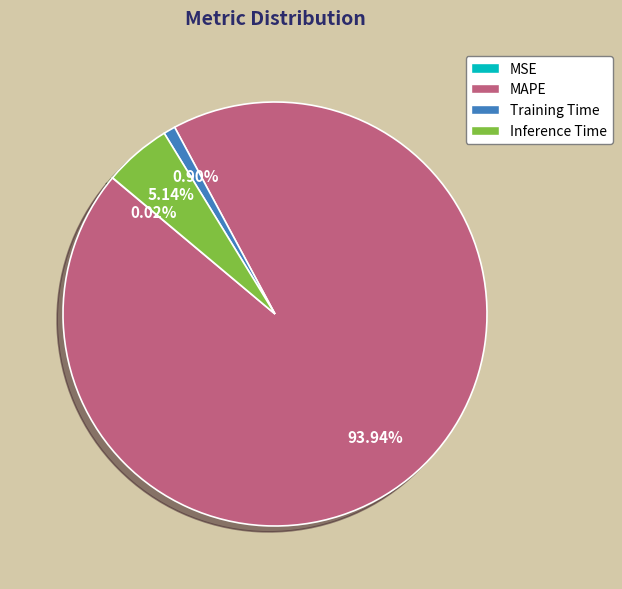

What is the largest slice in the pie chart?

MAPE